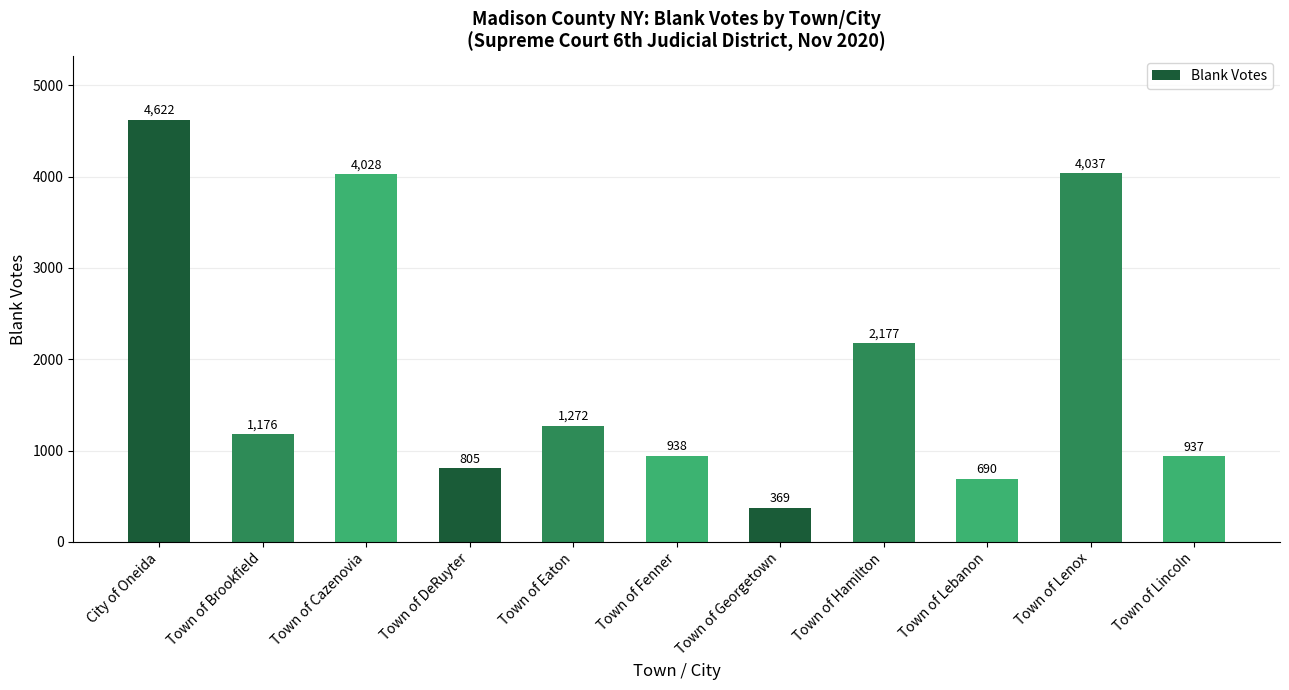

What position from the left is Town of Fenner?

6